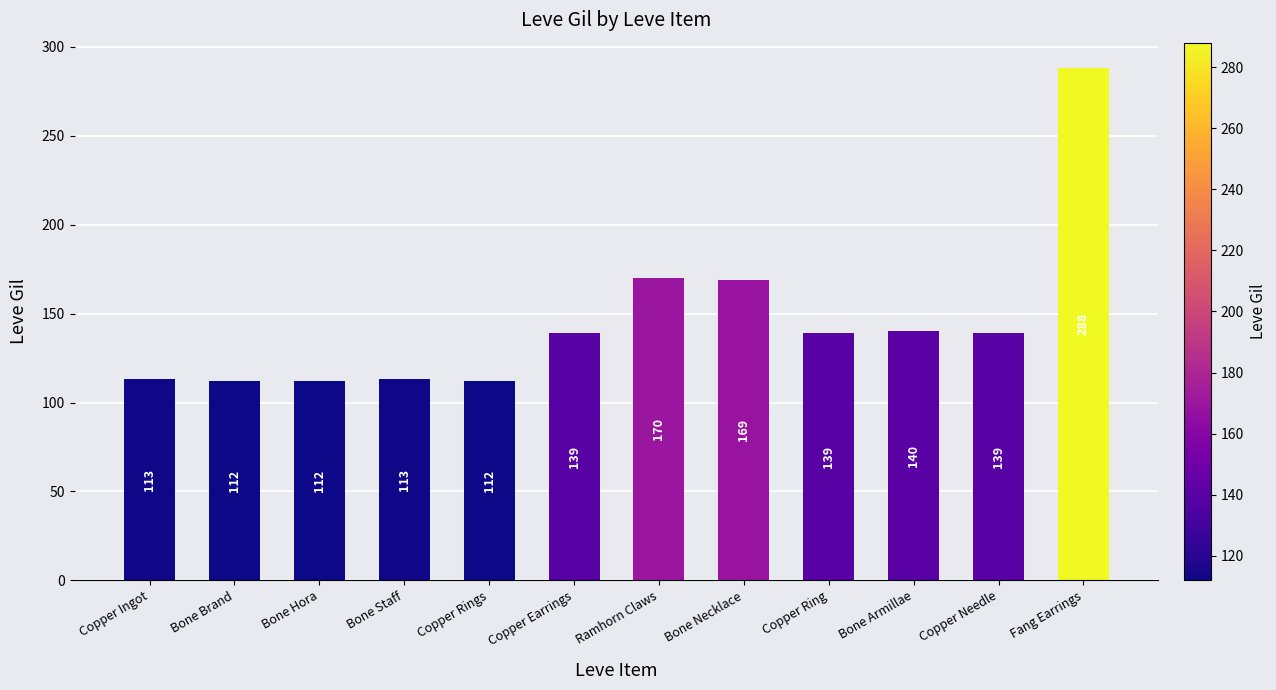

What is the approximate value at Fang Earrings?

288